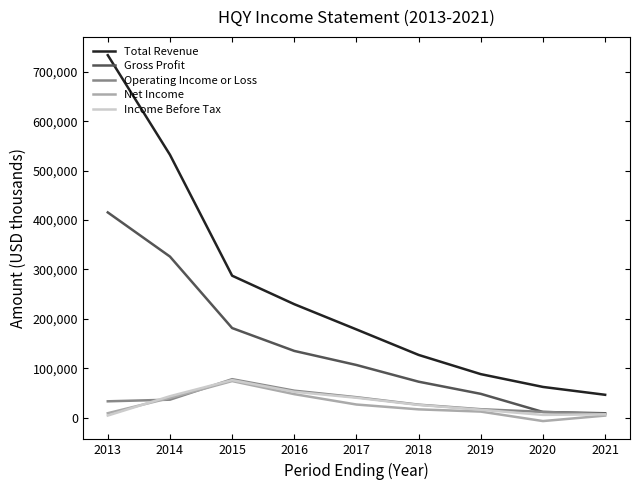

What is the difference between the second highest and second lowest values in the Income Before Tax series?

46800